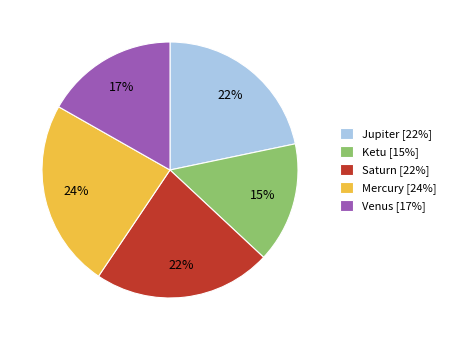

Which slice is the smallest?

Ketu [15%]